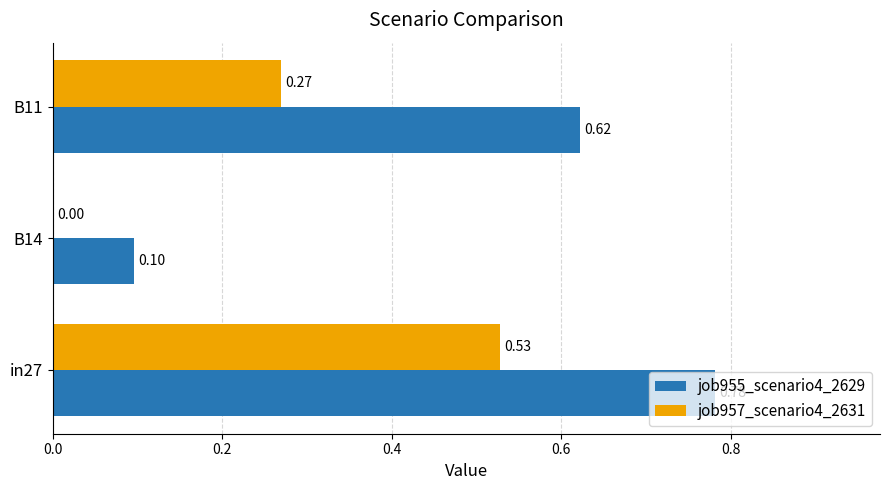

Between in27 and B14, which series saw the biggest shift?

job955_scenario4_2629